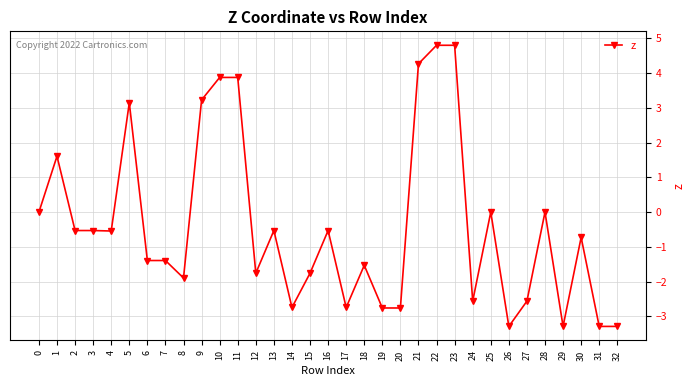

Is it true that the value at 29 is -3.3?

True